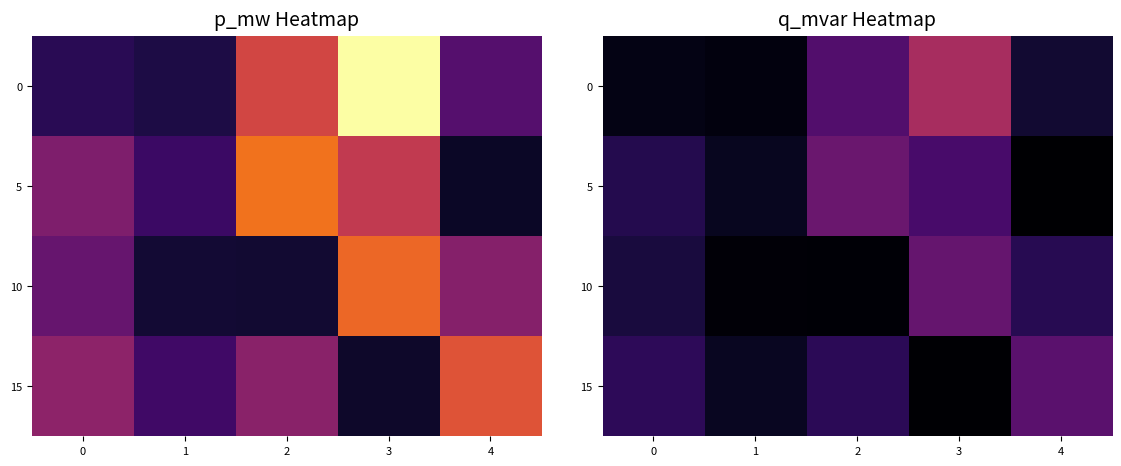

What is the highest value of the 10 series?

0.2